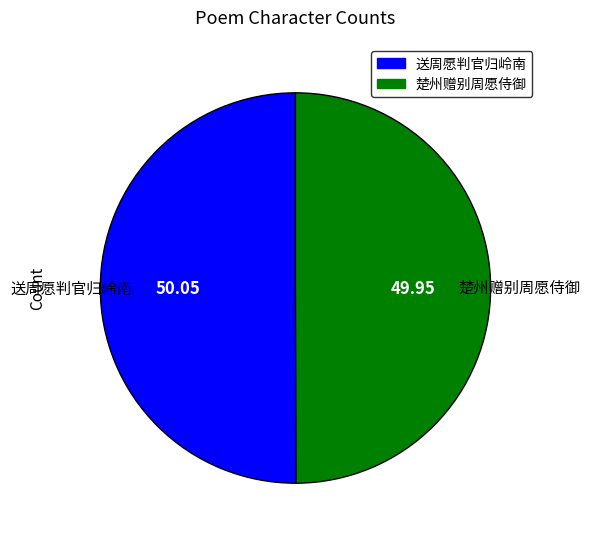

Approximately how many times larger is the value at 楚州赠别周愿侍御 compared to 送周愿判官归岭南?

1.0